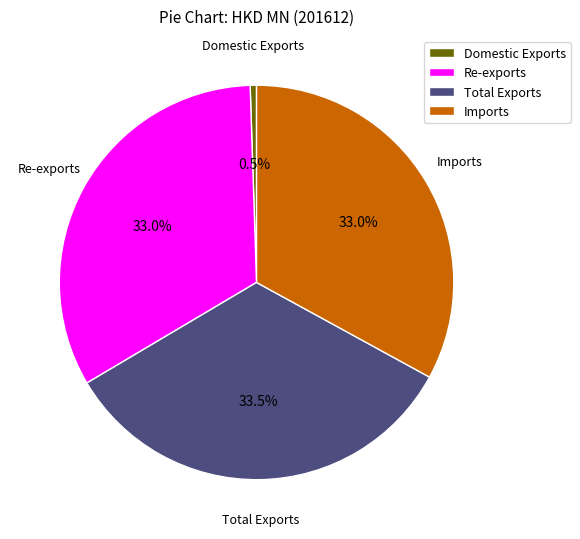

Is there a majority slice in this chart?

No